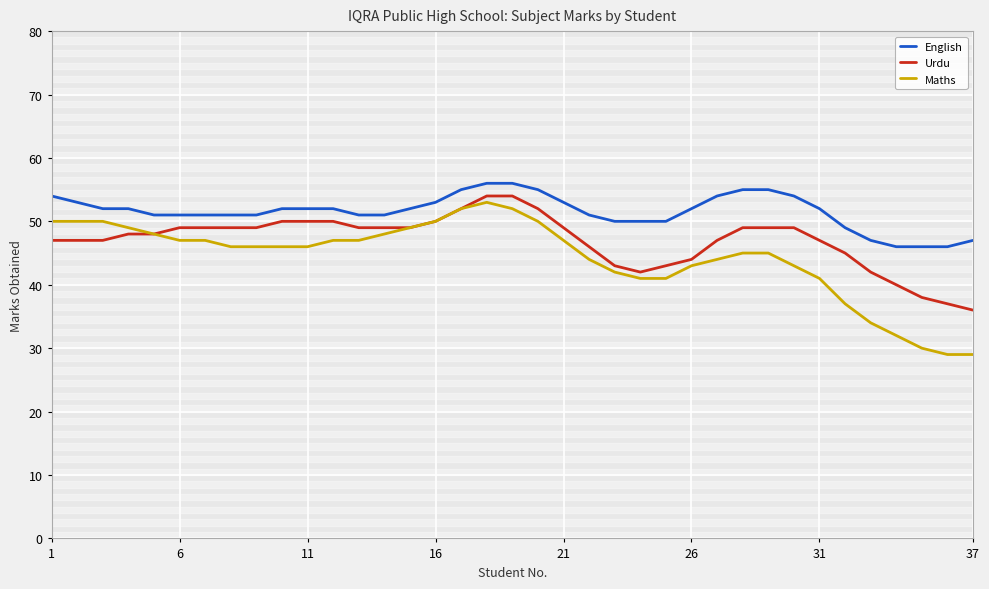

What is the minimum value for English?

46